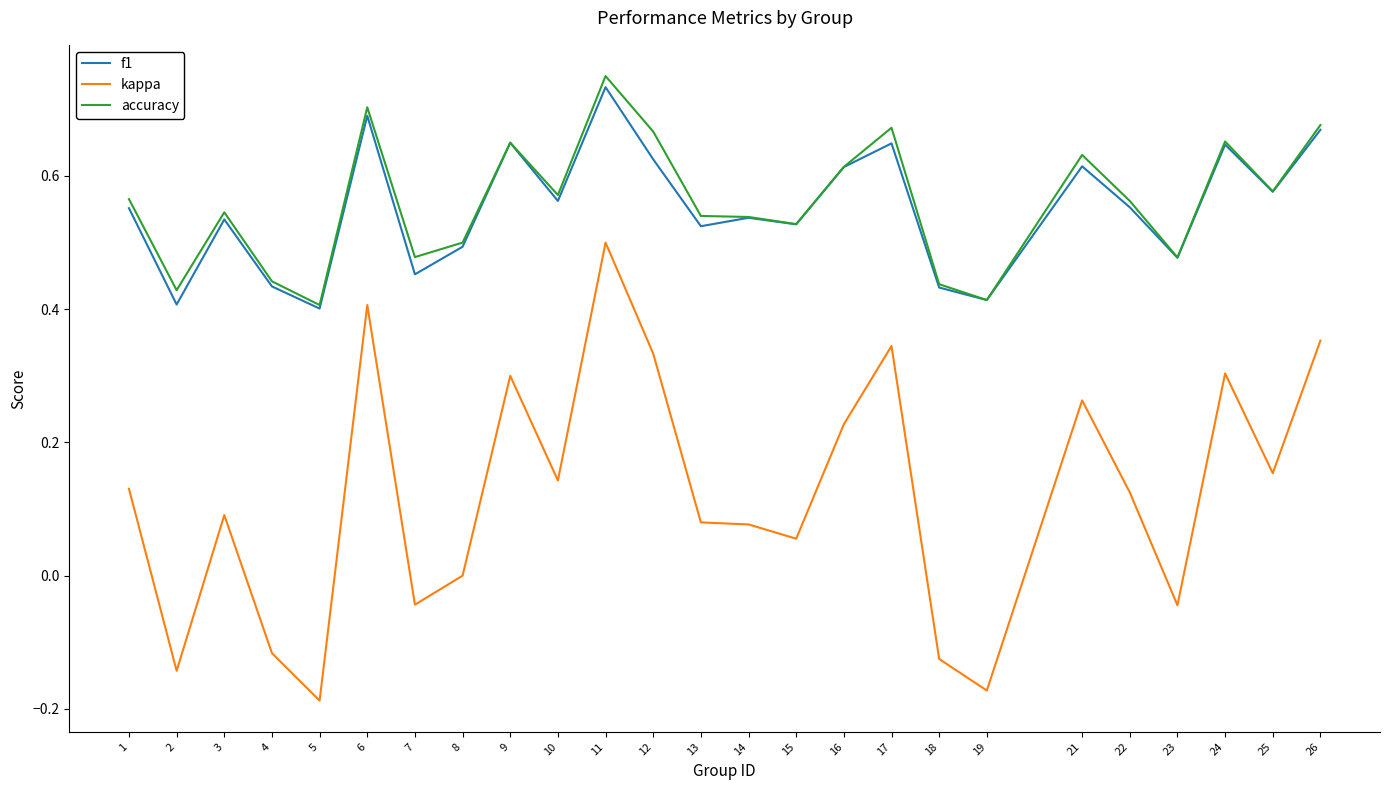

At which category does accuracy reach its first local valley?

2